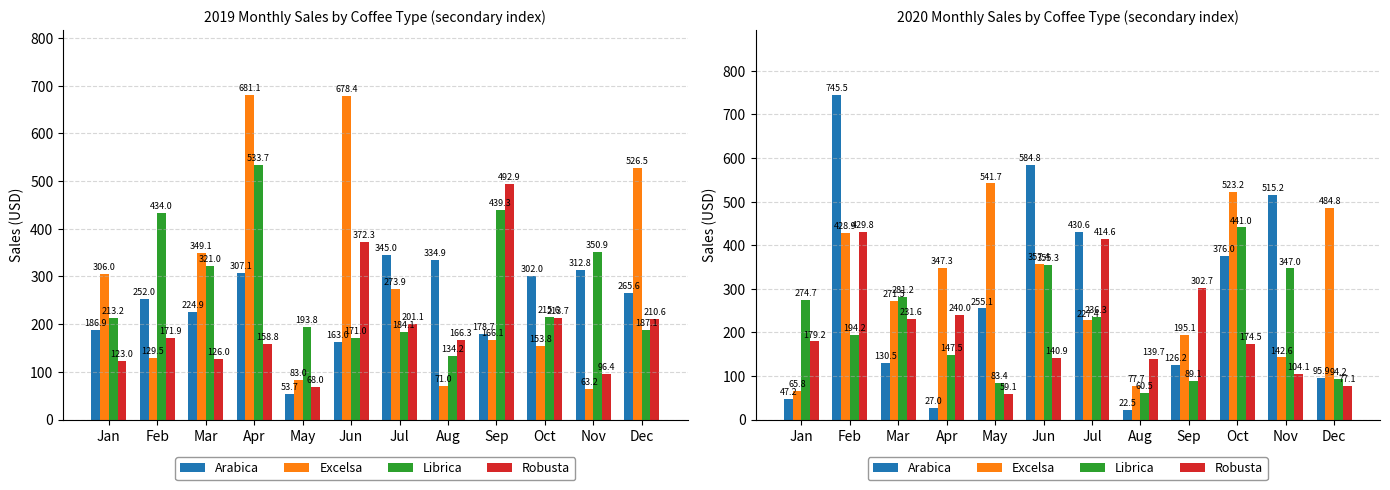

Rank the categories by Librica value from lowest to highest.

Aug, May, Sep, Dec, Apr, Feb, Jul, Jan, Mar, Nov, Jun, Oct